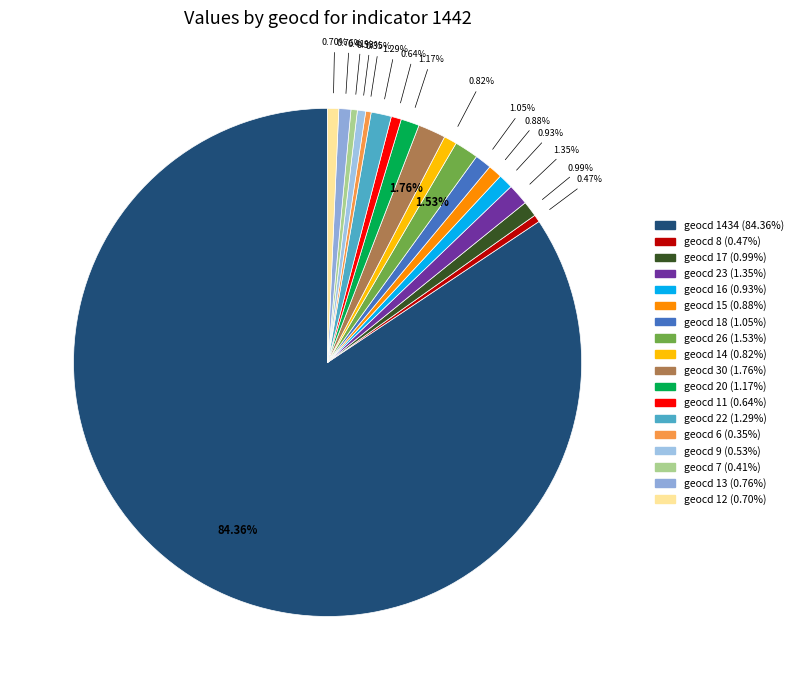

How many segments does this pie chart have?

18